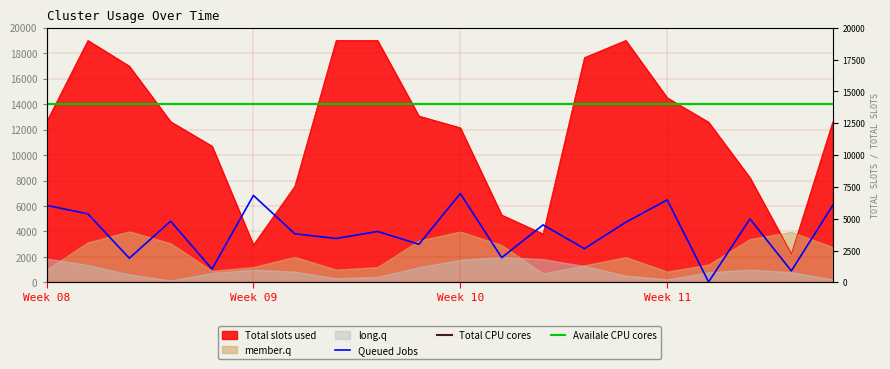

What is the minimum value for Total CPU cores?

14000.0